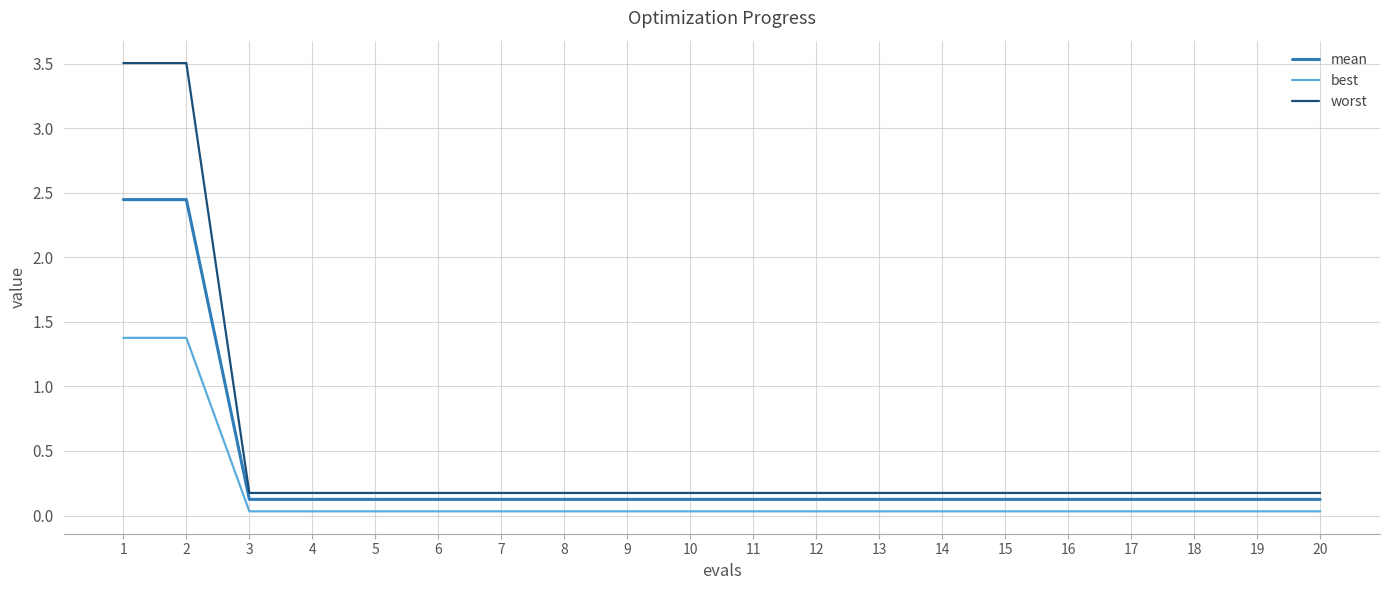

True or false: mean and worst intersect in this chart.

False